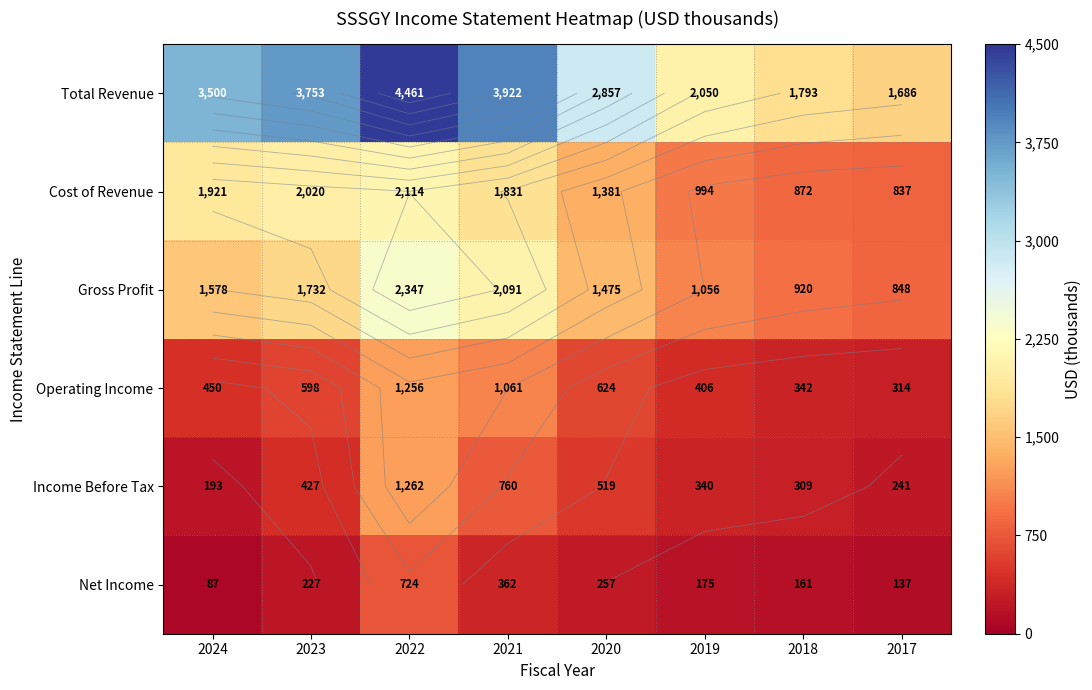

What is the approximate value of Income Before Tax at 2020?

519.6